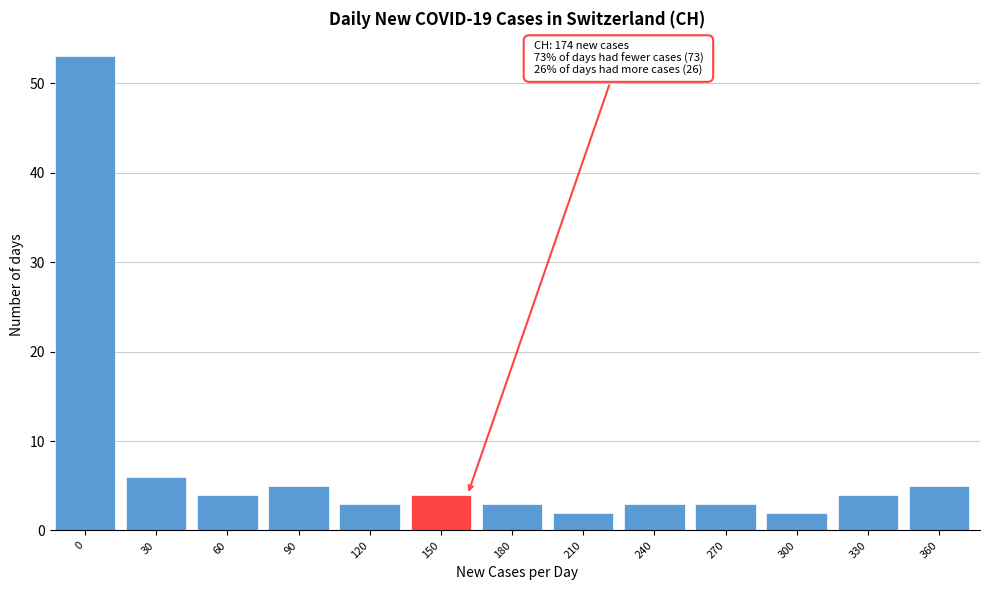

Reading left to right, extract all data points from this chart.

53	6	4	5	3	4	3	2	3	3	2	4	5